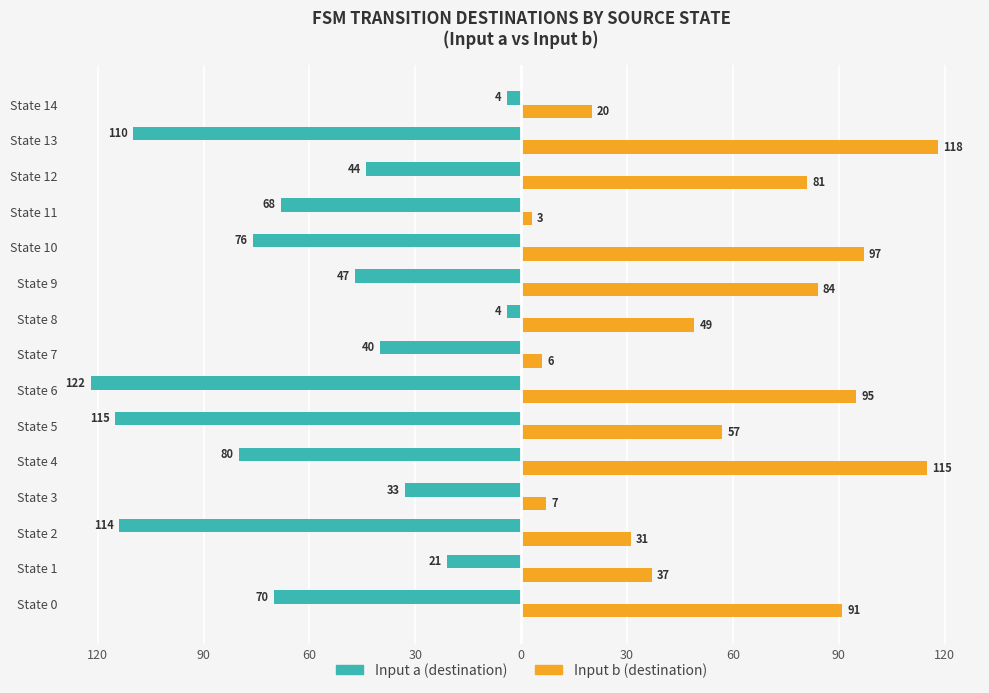

What are all the series names shown in the legend?

Input a (destination), Input b (destination)